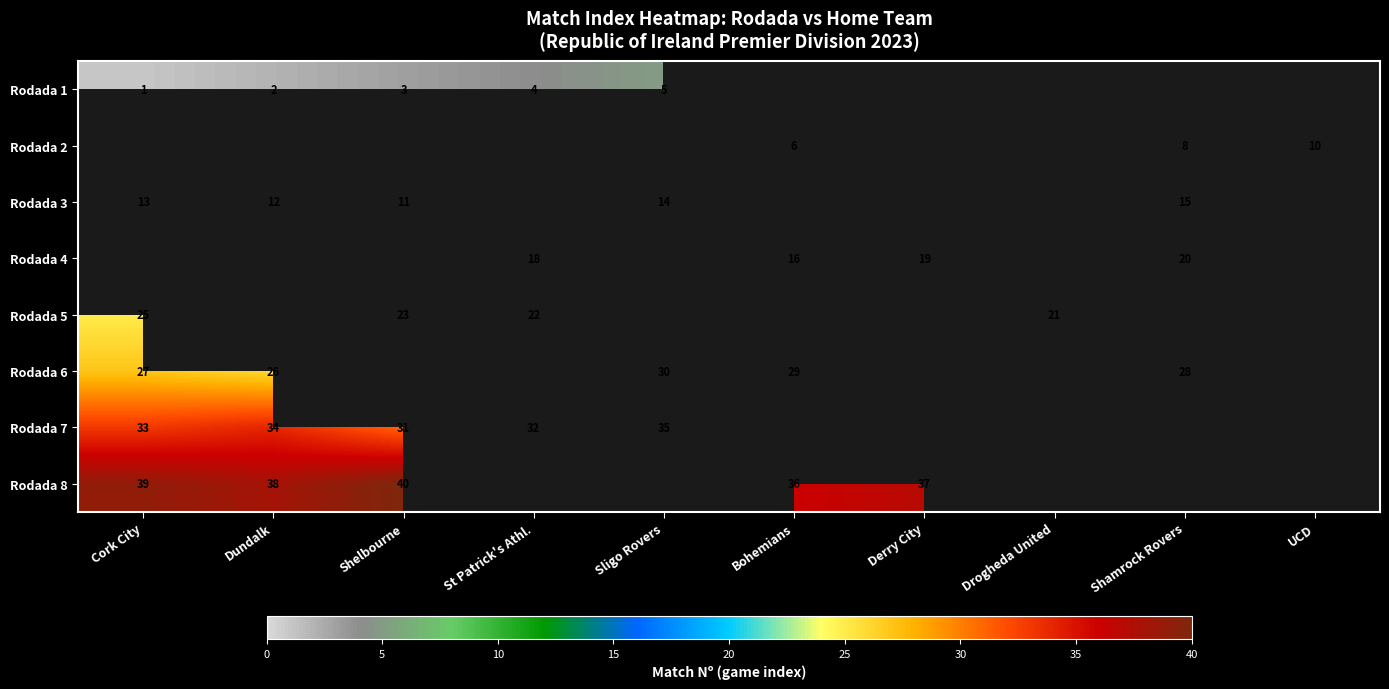

True or false: Rodada 6 has a value of 29 at Bohemians.

True